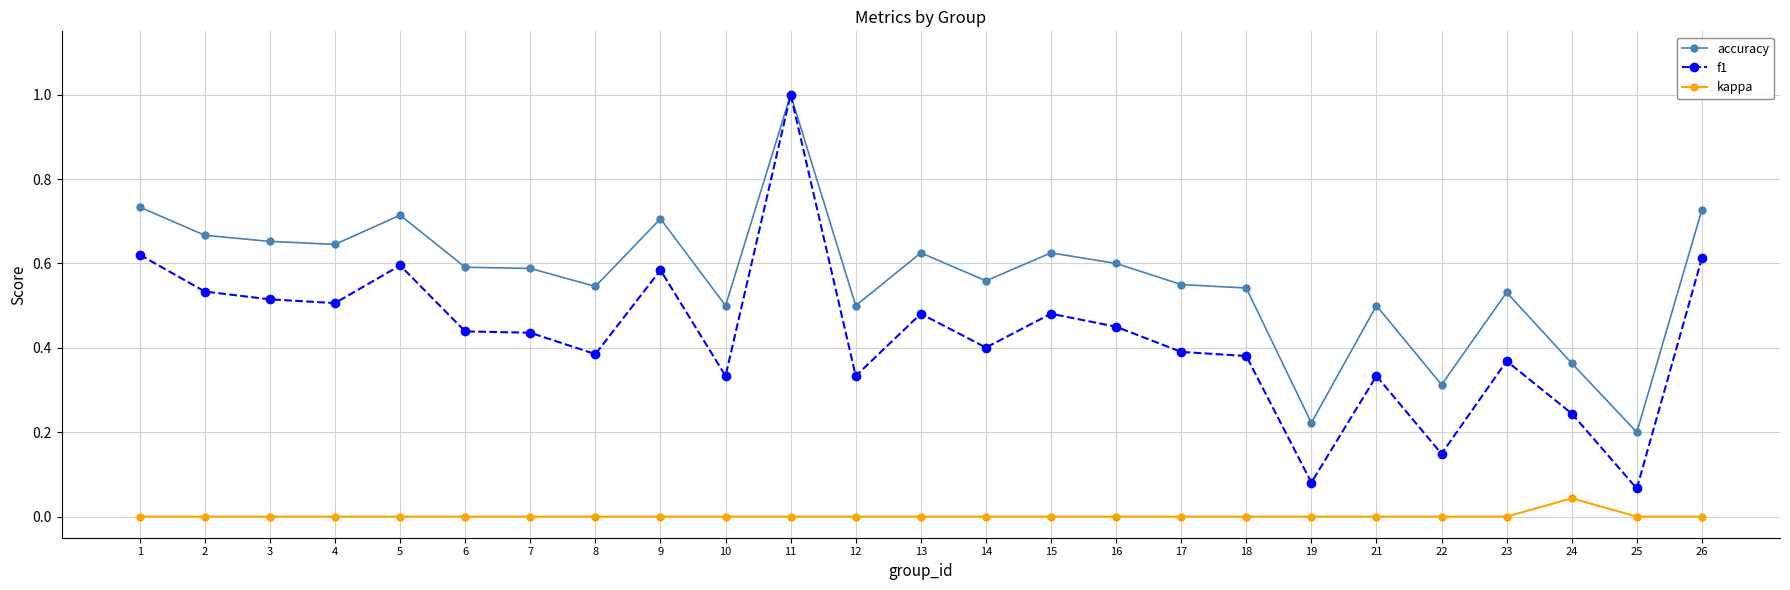

Which series has the largest range (max minus min)?

f1